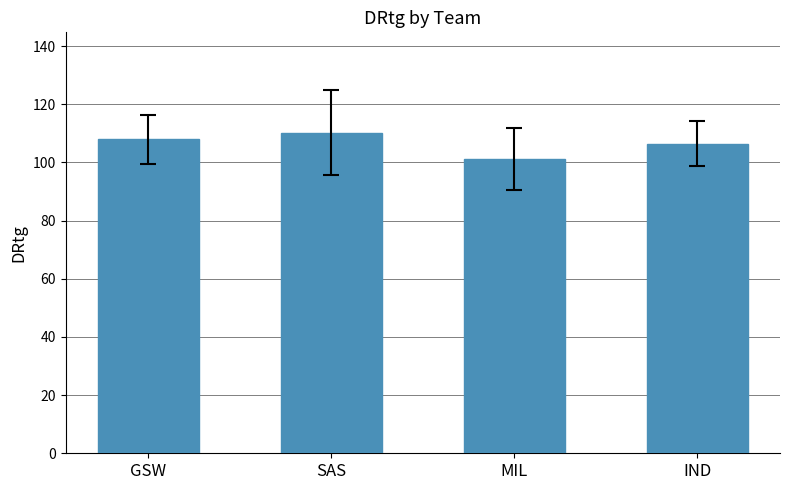

What is the value of the 2nd bar from the left?

110.3